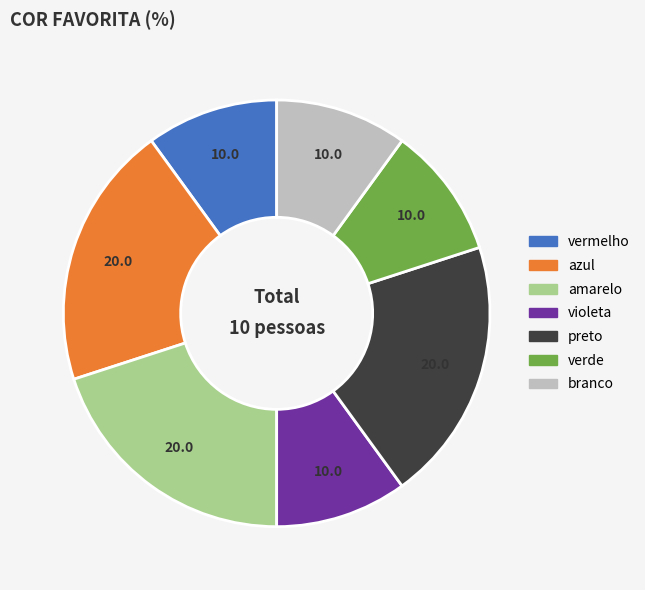

Does any single category account for the majority?

No